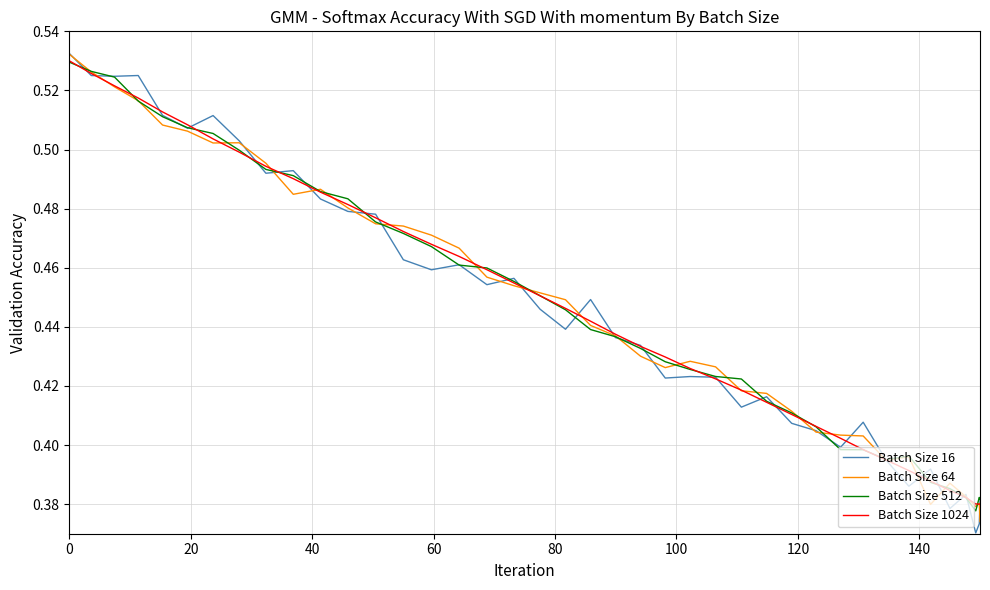

Which series has the largest range (max minus min)?

Batch Size 16